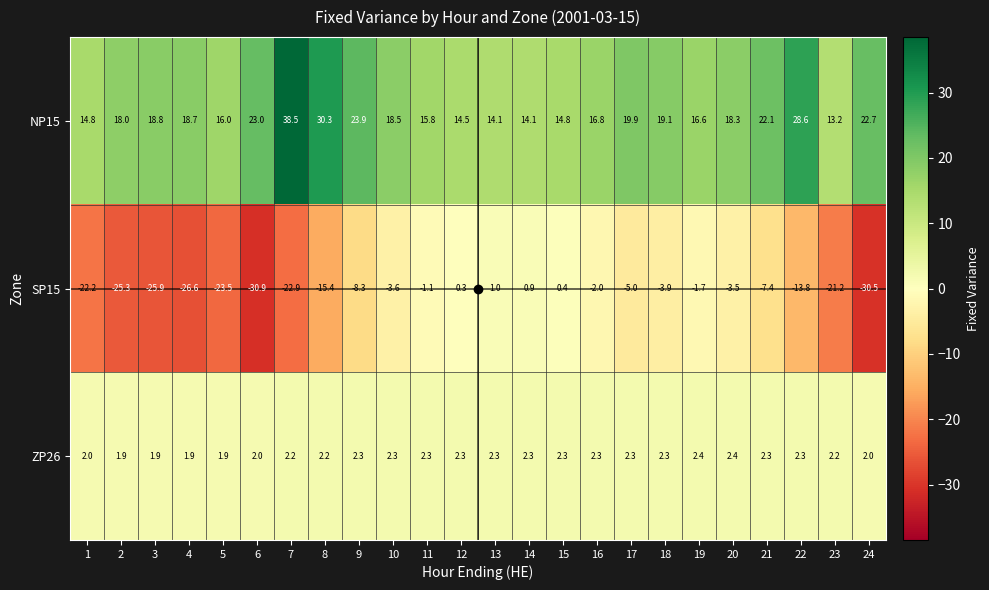

At 12, list the series in order from largest to smallest.

NP15, ZP26, SP15